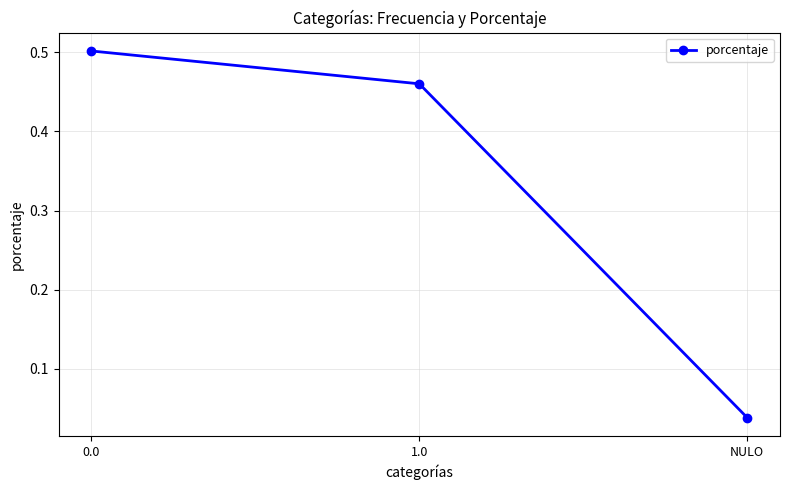

Does the chart have visible grid lines?

Yes